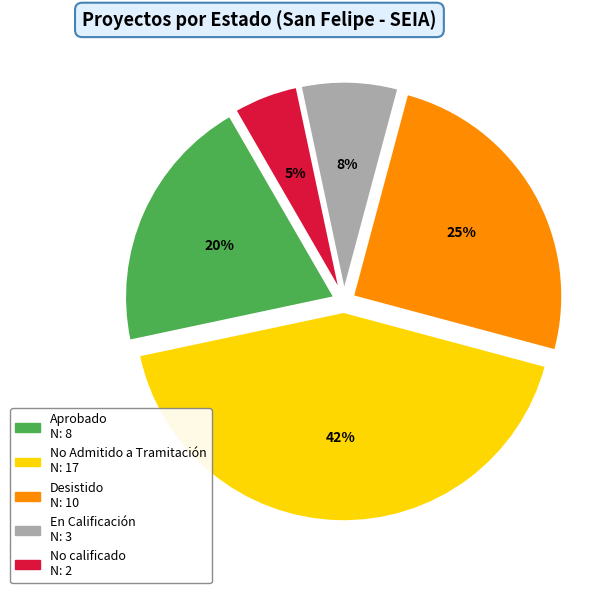

Does any single category account for the majority?

No